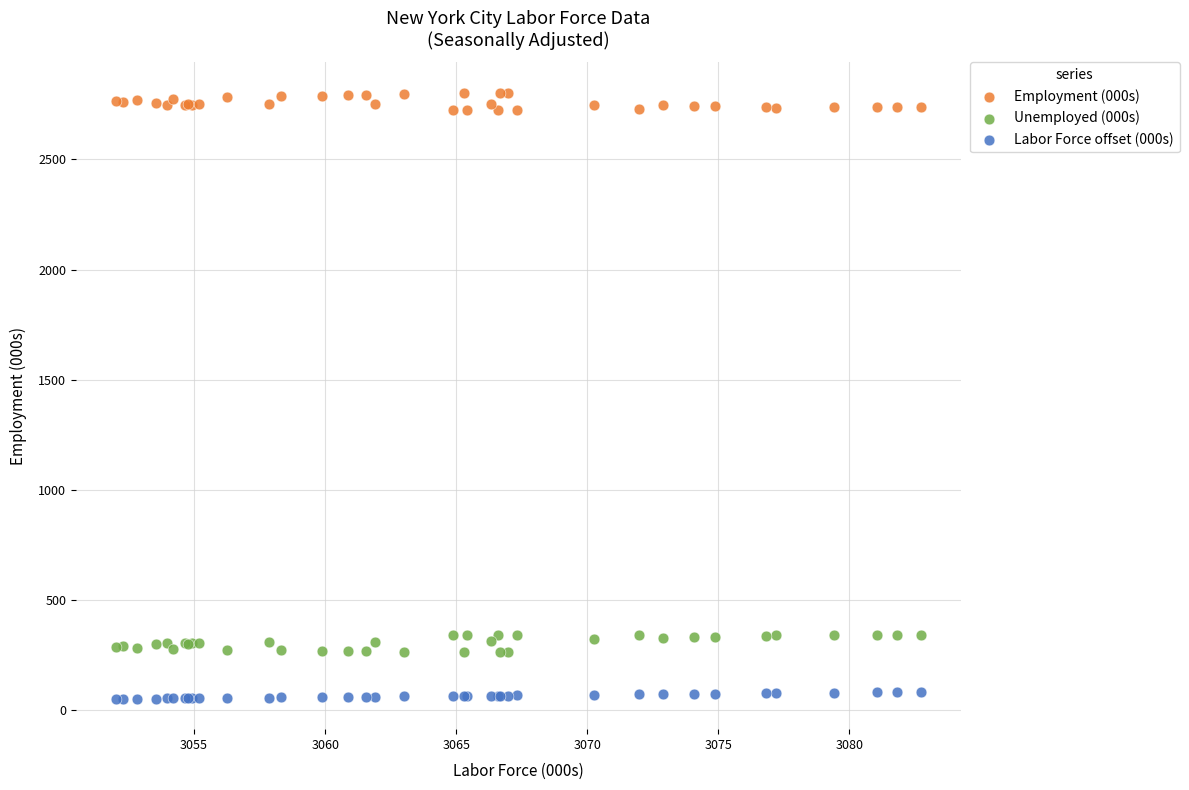

What is the X range (max minus min) for the scatter plot?

30.7